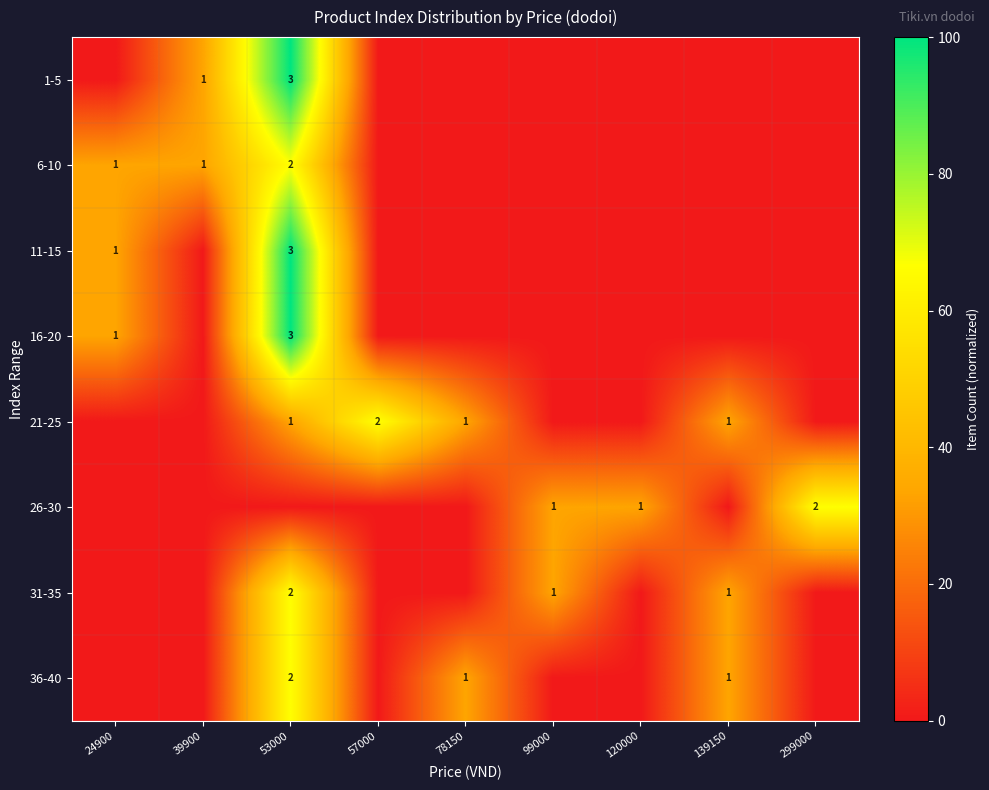

The 11-15 series shows 0 at 24900. True or false?

False